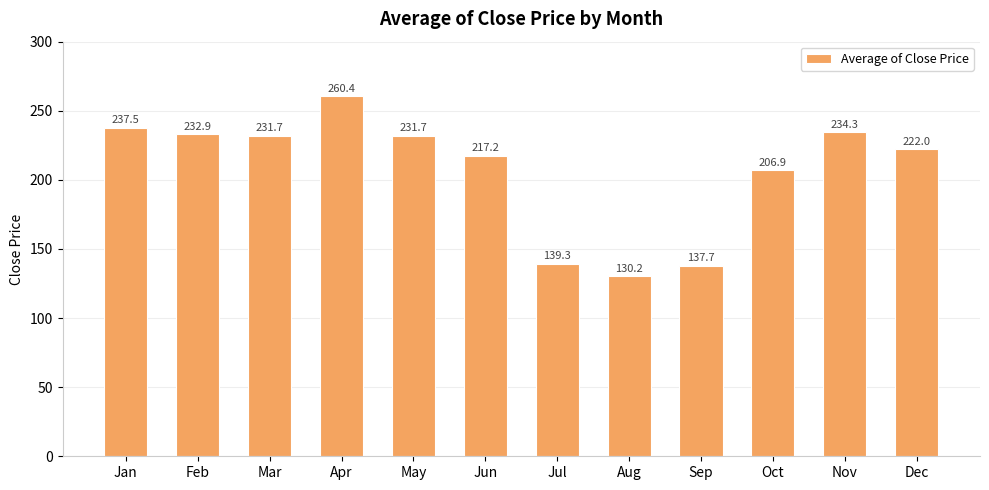

How many data points does each series have?

12